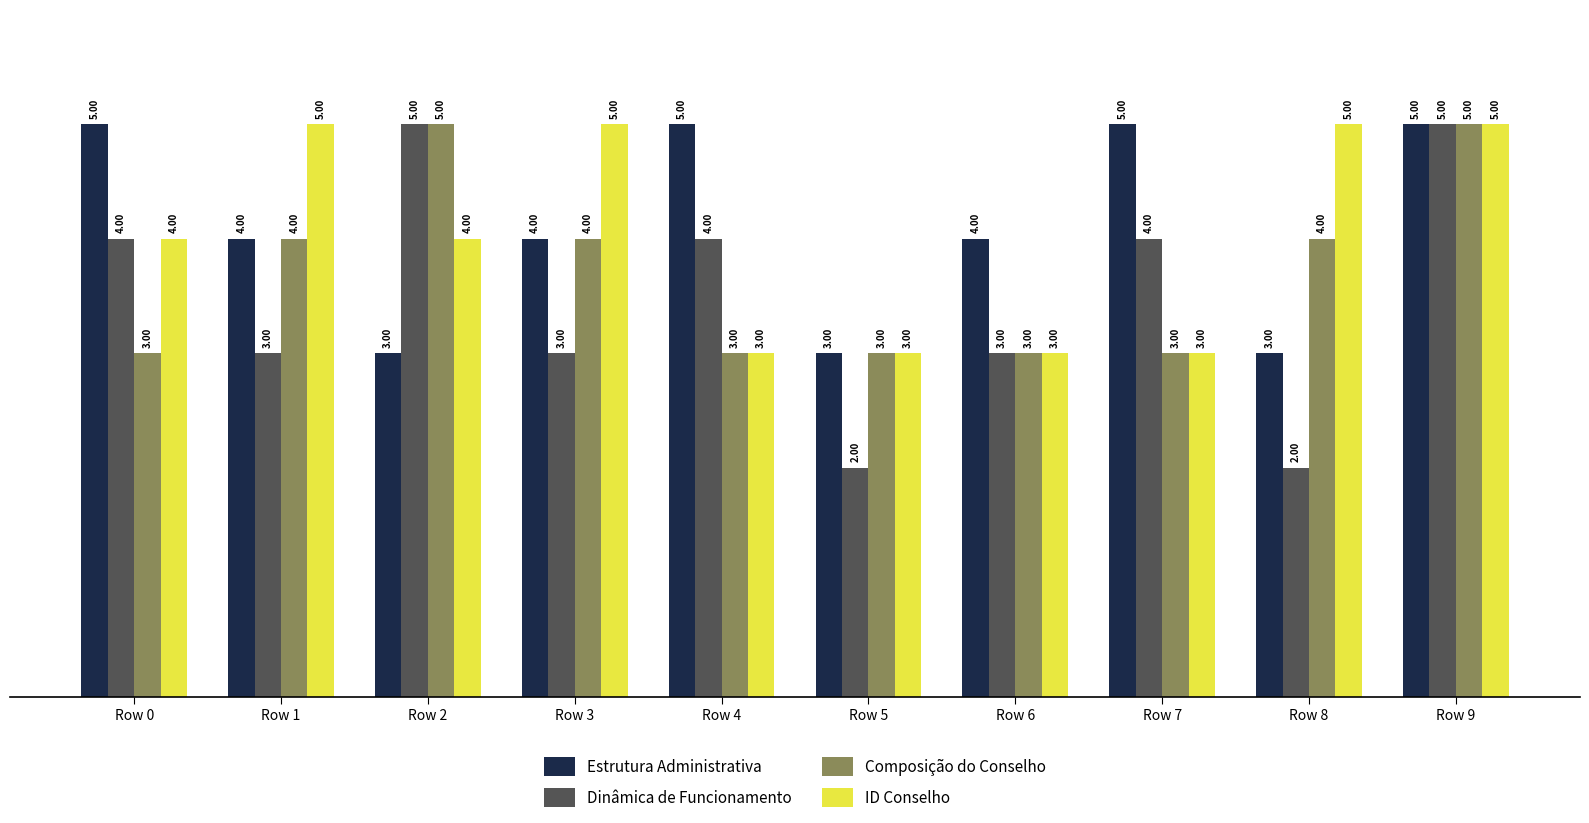

Are the bars grouped side by side (vs. stacked)?

Yes